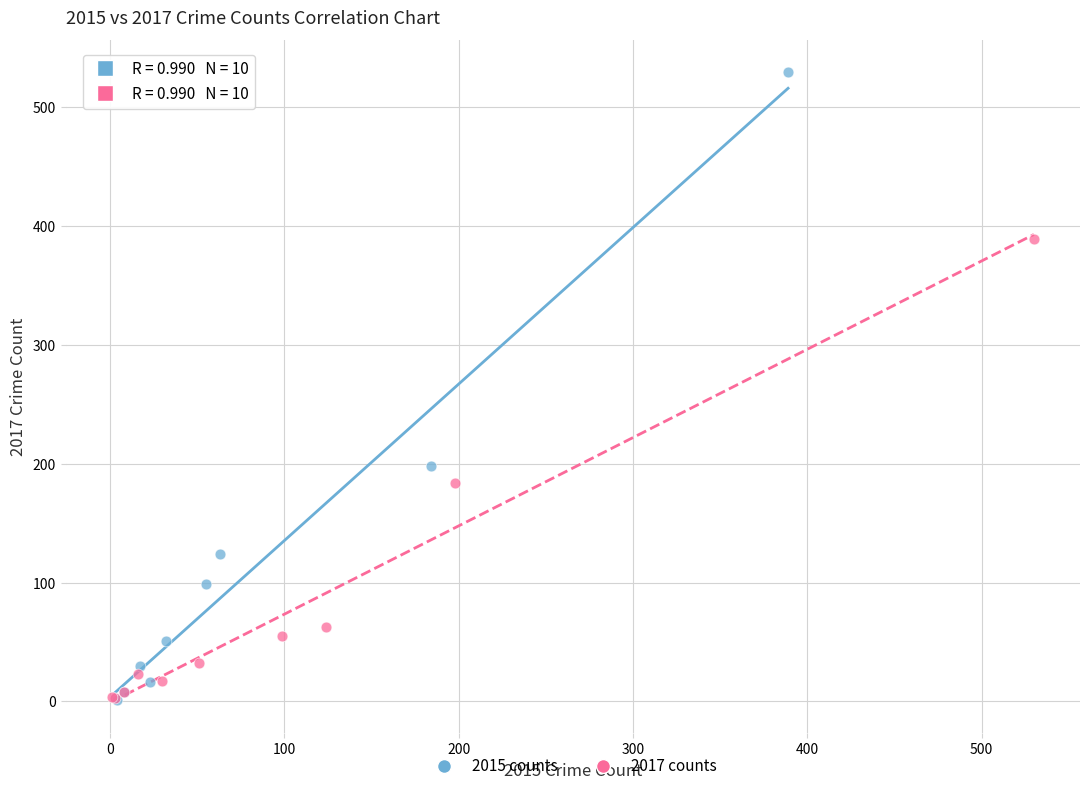

Which series has the largest Y range (max minus min)?

2015 counts